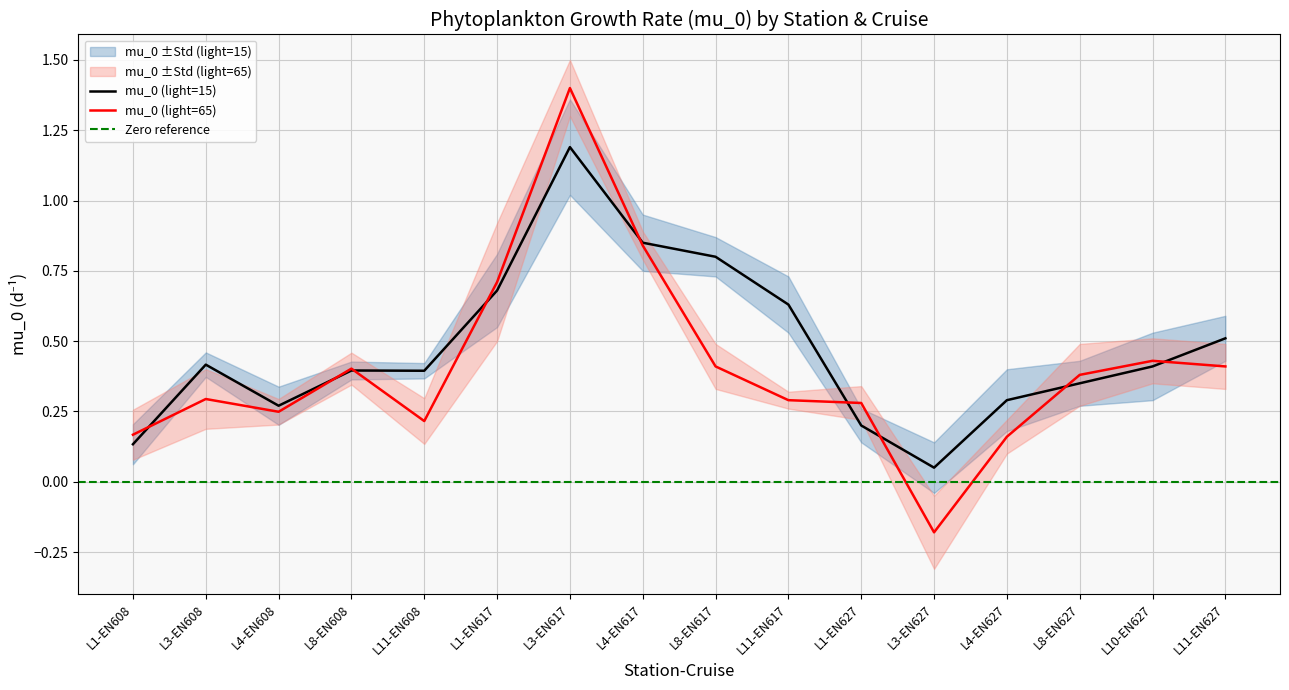

List the labels in order of mu_0 (light=65) value, smallest first.

L3-EN627, L4-EN627, L1-EN608, L11-EN608, L4-EN608, L1-EN627, L11-EN617, L3-EN608, L8-EN627, L8-EN608, L8-EN617, L11-EN627, L10-EN627, L1-EN617, L4-EN617, L3-EN617